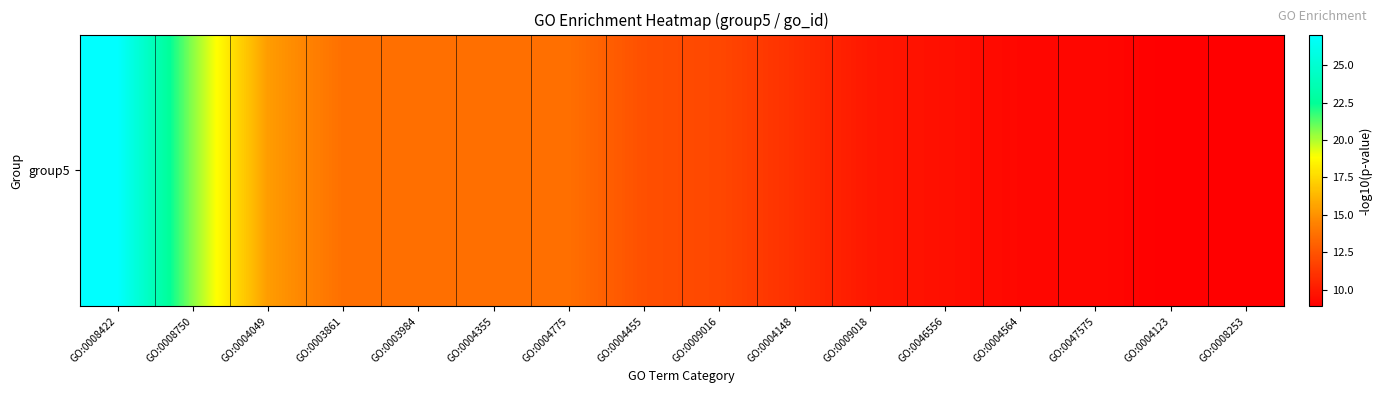

What is the approximate value at GO:0009018?

9.9